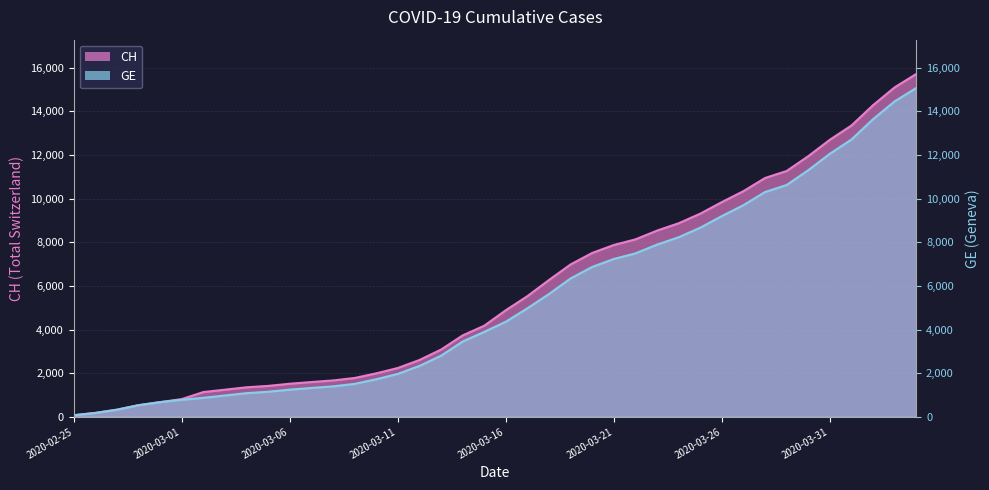

Reading left to right, transcribe all the data shown in this chart.

CH: 72	178	326	533	673	812	1135	1244	1353	1417	1517	1594	1667	1780	1992	2238	2603	3081	3731	4175	4886	5533	6273	6987	7513	7878	8135	8537	8874	9313	9845	10346	10949	11271	11949	12703	13356	14289	15106	15719
GE: 72	178	326	533	673	782	870	978	1085	1149	1246	1323	1396	1509	1721	1967	2332	2800	3450	3894	4359	4976	5631	6345	6871	7236	7493	7895	8232	8671	9203	9704	10307	10629	11307	12061	12714	13647	14464	15077